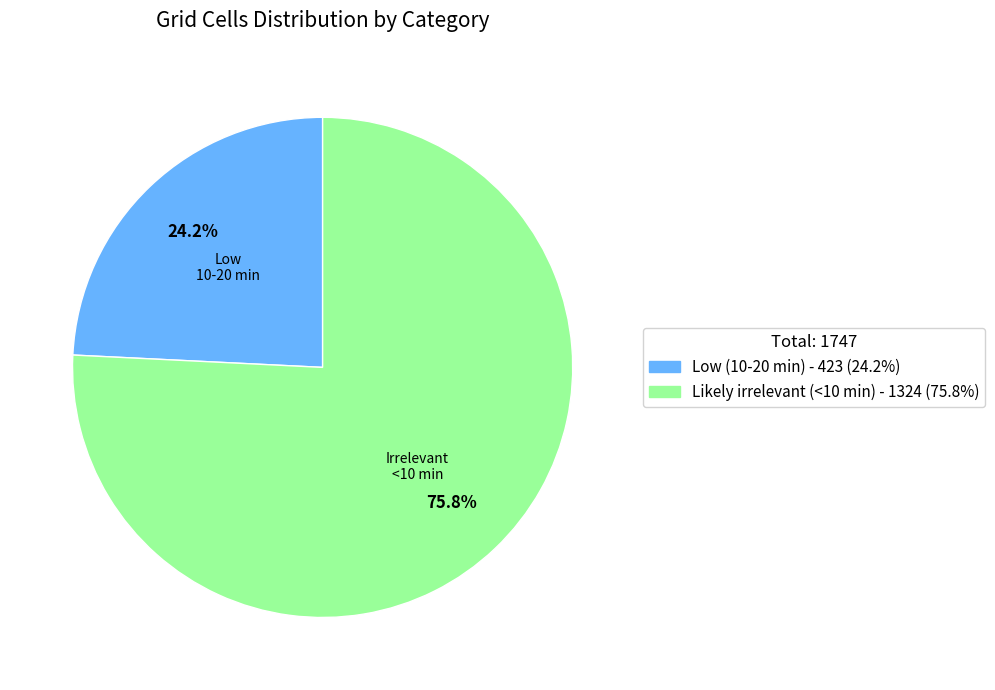

To the nearest percent, what is the difference between the Likely irrelevant (<10 min) and Low (10-20 min) slice percentages?

52%